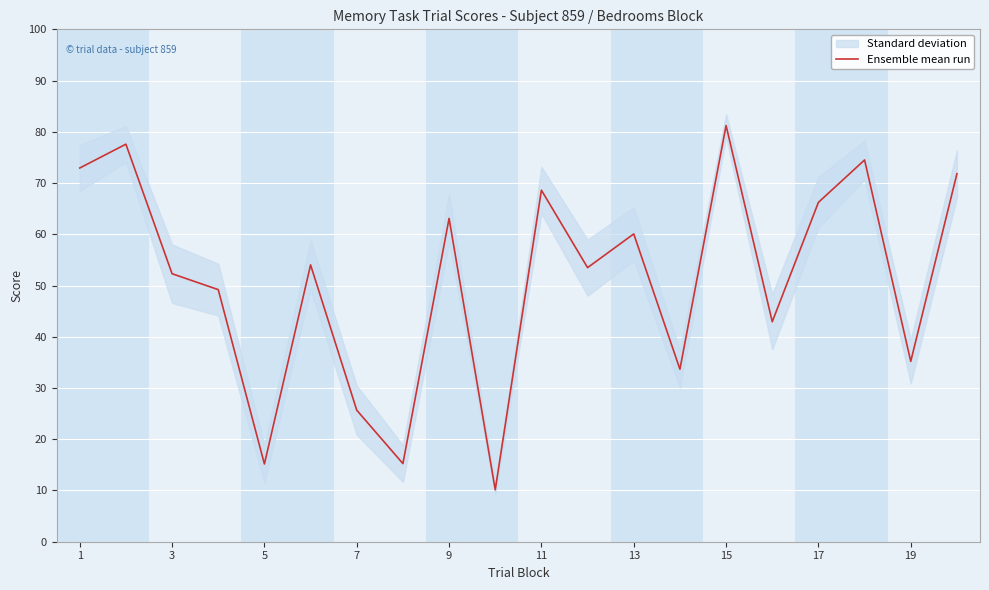

The value of Ensemble mean run at 11 is 92.6. True or false?

False